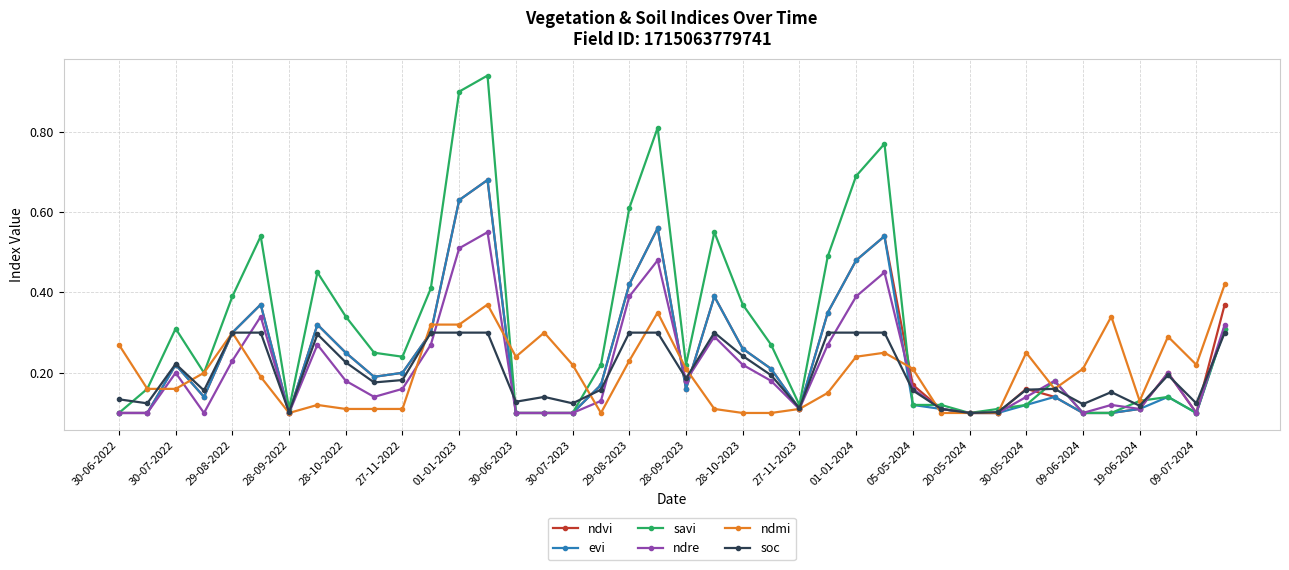

Count the evi values in the range 0 to 1.

40